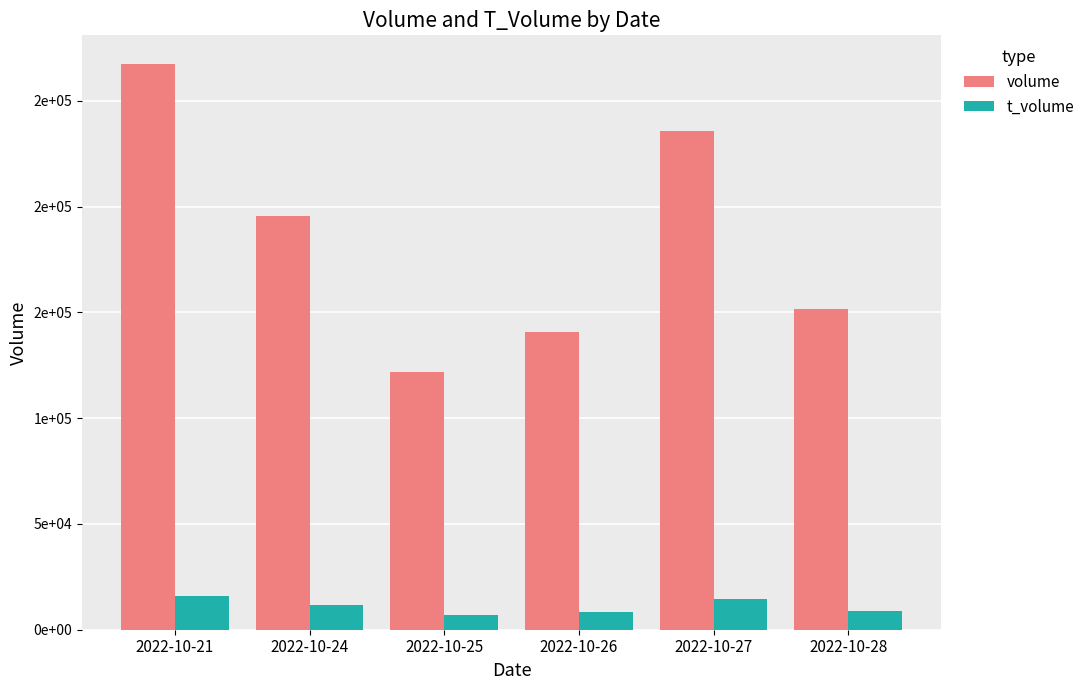

What is the average value of the t_volume series?

11070